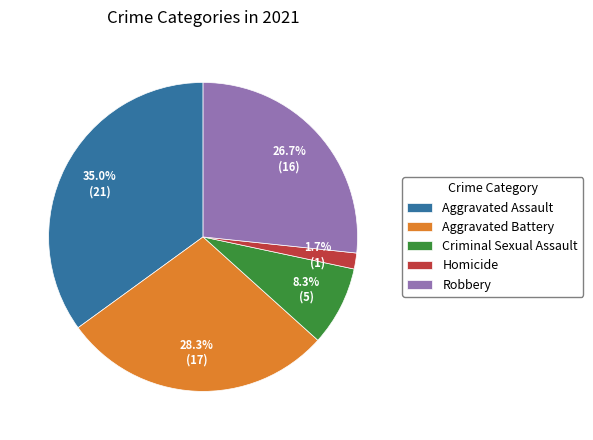

What percentage is NOT represented by Criminal Sexual Assault?

91.7%